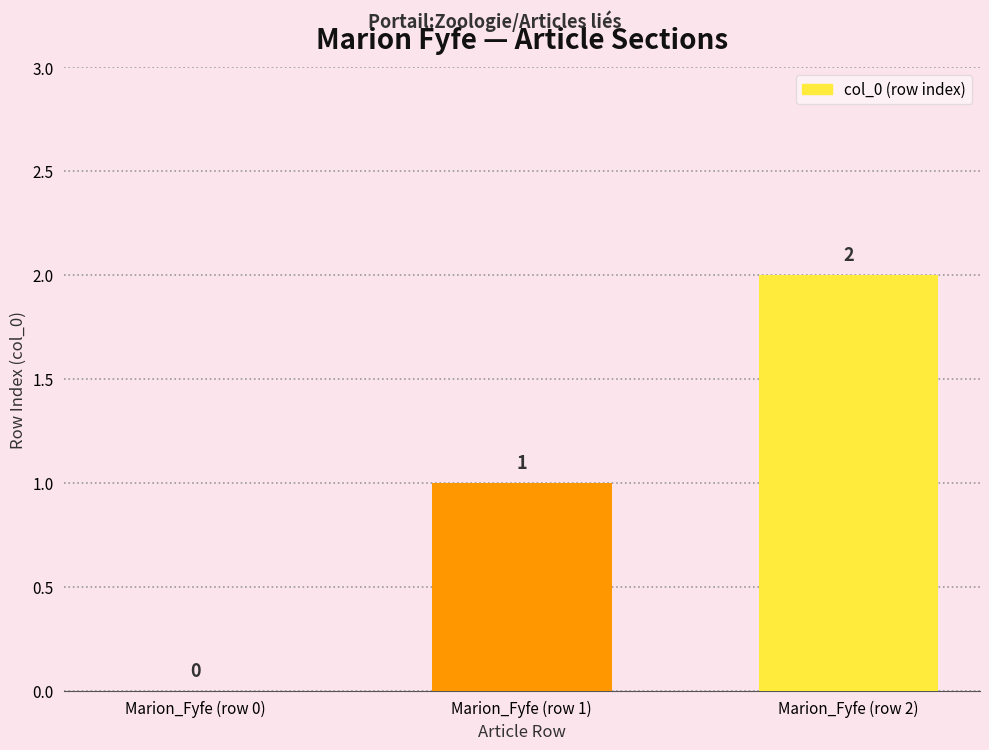

Which label corresponds to the largest value in the chart?

Marion_Fyfe (row 2)